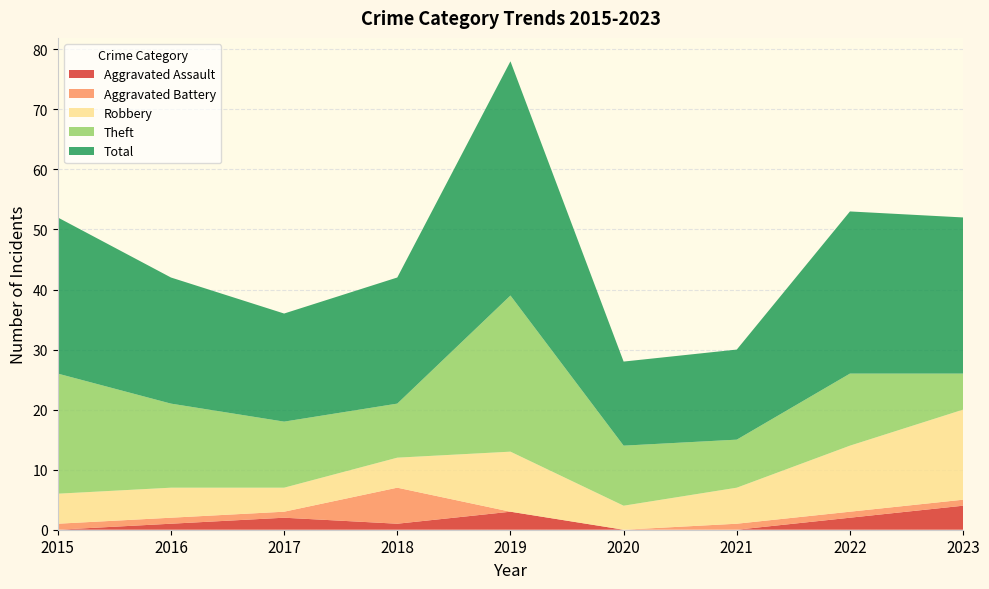

Reading right to left, list all the values displayed in this chart.

Aggravated Assault: 2023=4	2022=2	2021=0	2020=0	2019=3	2018=1	2017=2	2016=1	2015=0
Aggravated Battery: 2023=1	2022=1	2021=1	2020=0	2019=0	2018=6	2017=1	2016=1	2015=1
Robbery: 2023=15	2022=11	2021=6	2020=4	2019=10	2018=5	2017=4	2016=5	2015=5
Theft: 2023=6	2022=12	2021=8	2020=10	2019=26	2018=9	2017=11	2016=14	2015=20
Total: 2023=26	2022=27	2021=15	2020=14	2019=39	2018=21	2017=18	2016=21	2015=26